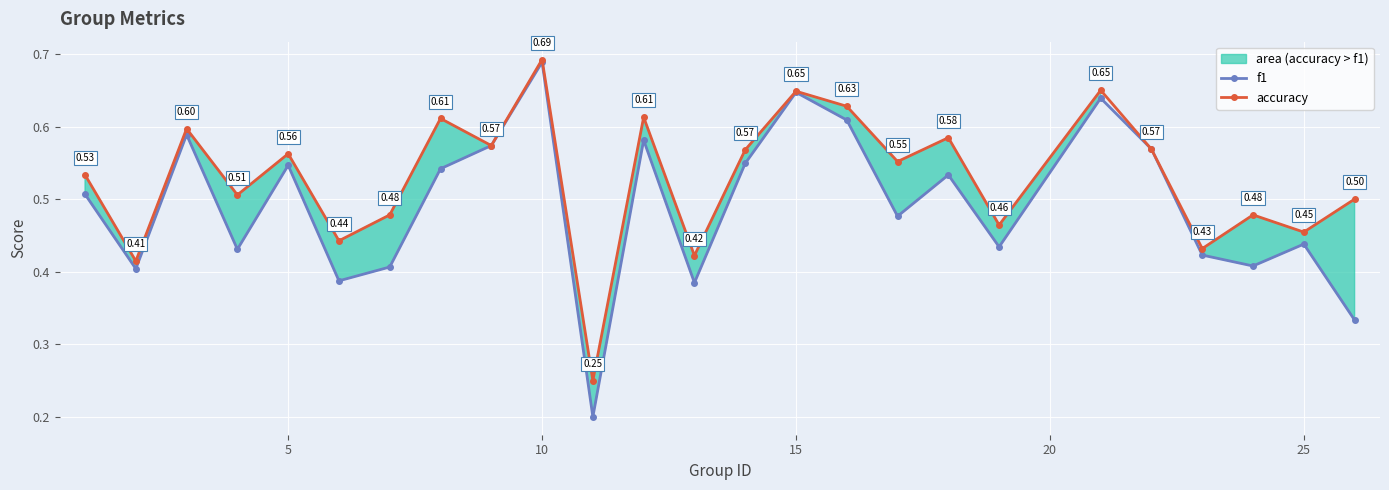

How many interior local valleys does the f1 series have?

8